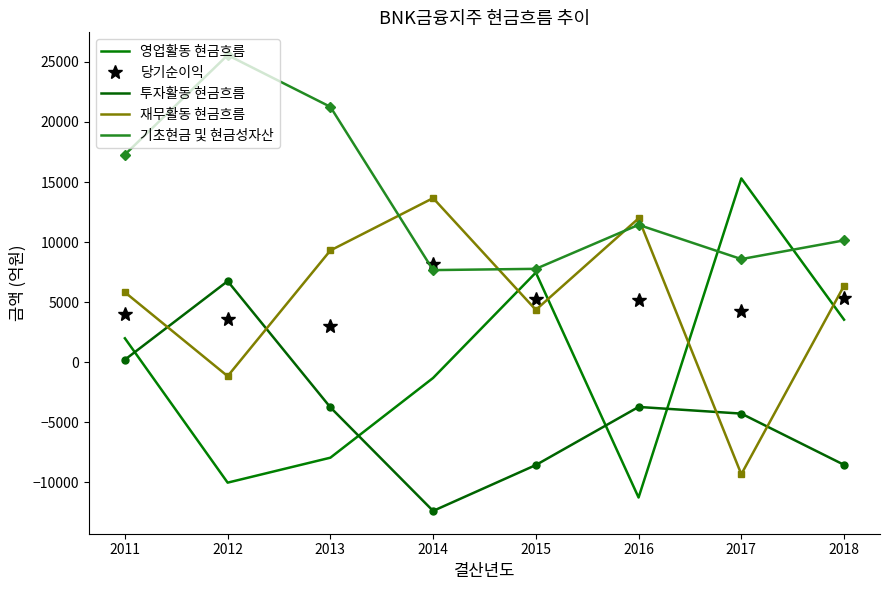

Which series has the widest spread of values?

영업활동 현금흐름